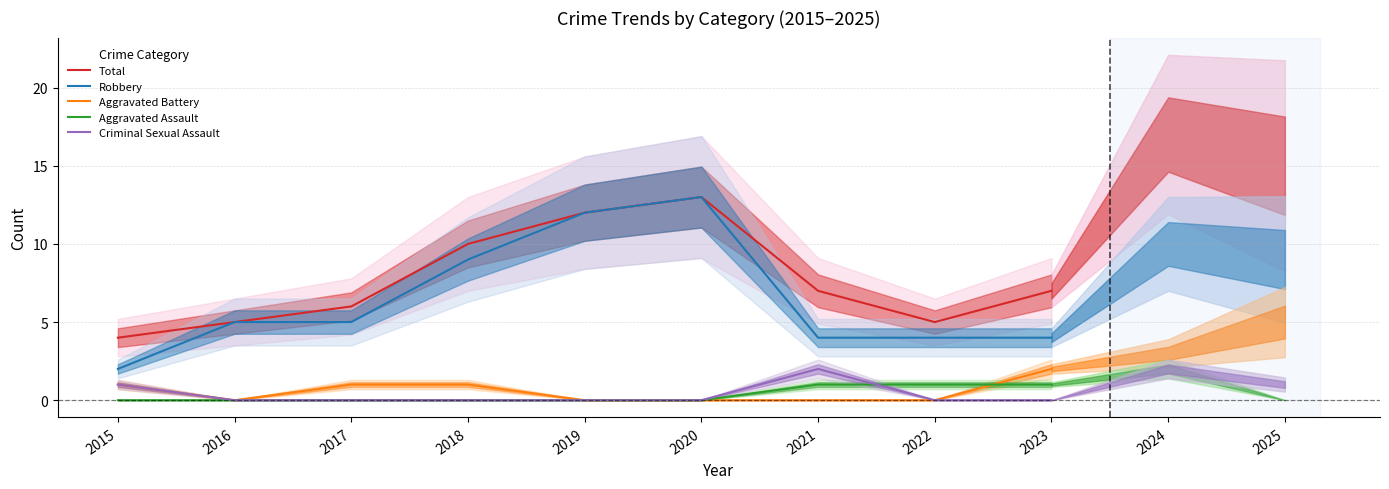

What is the approximate value of Aggravated Battery at 2023?

2